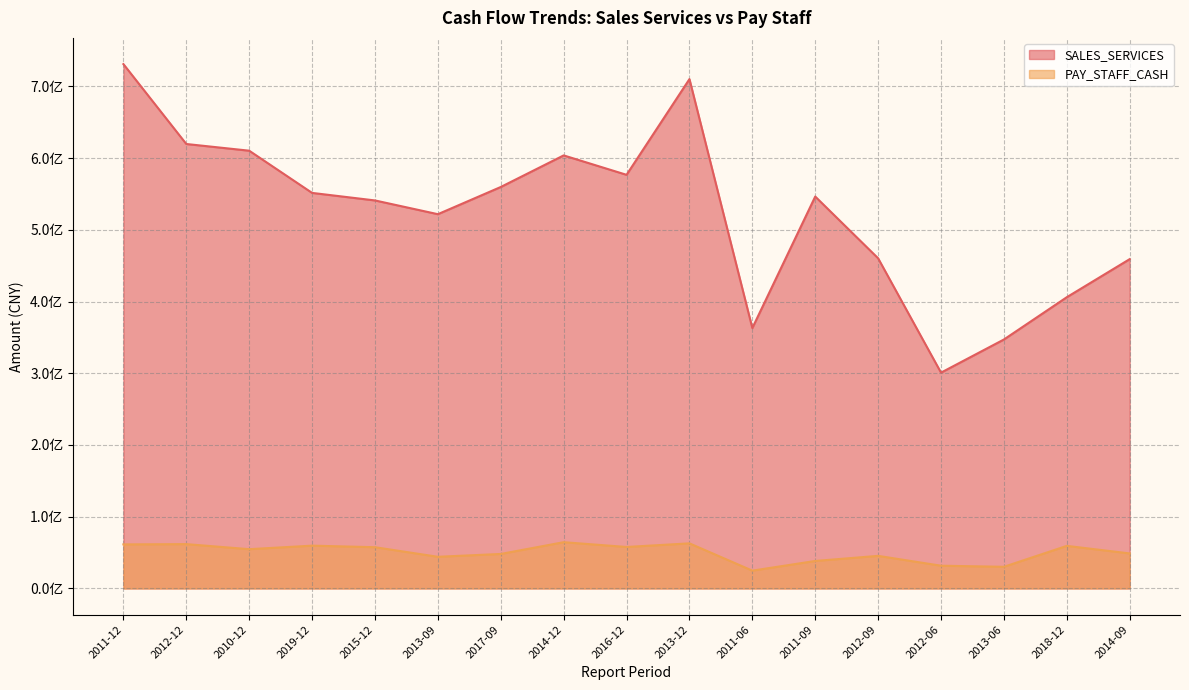

True or false: PAY_STAFF_CASH and SALES_SERVICES cross at least once.

False